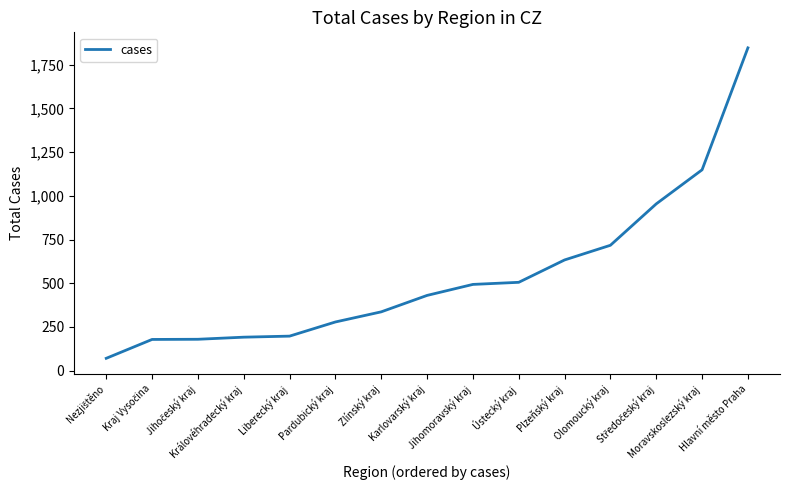

What is the maximum value shown in the chart?

1847